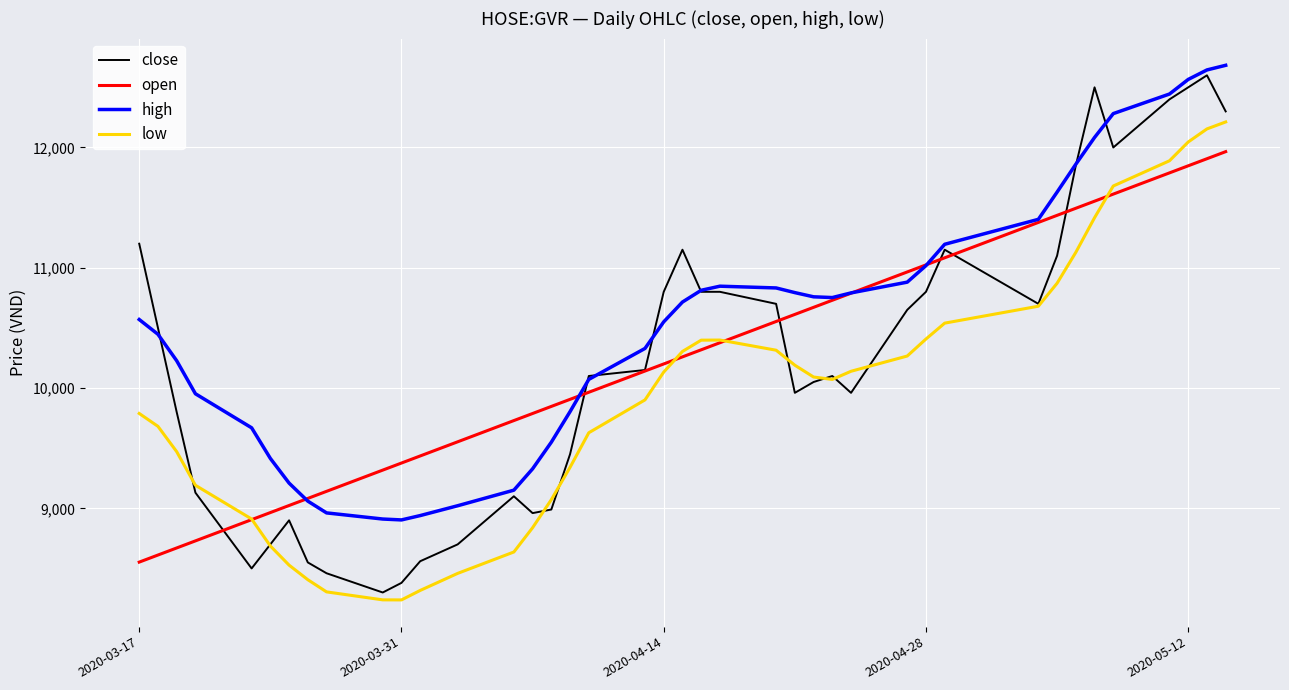

True or false: low and high cross at least once.

False